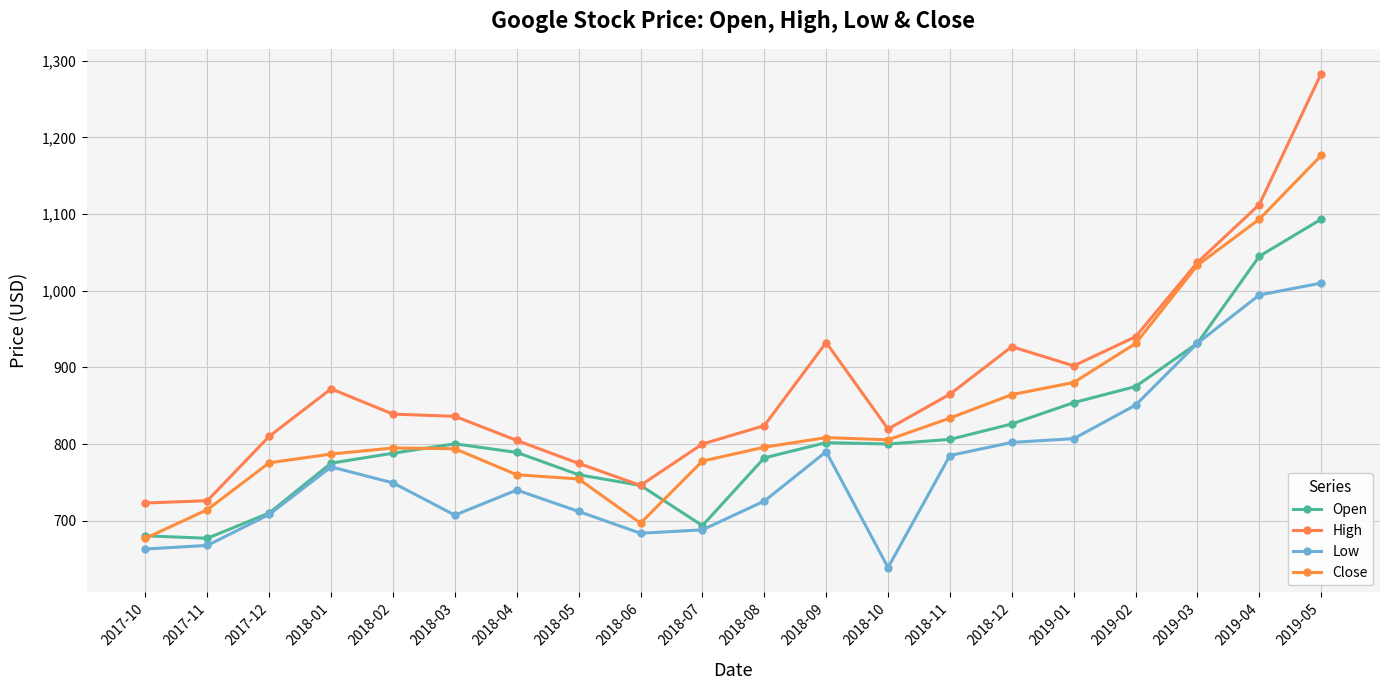

What is the total value across all series at 2018-02?

3171.1